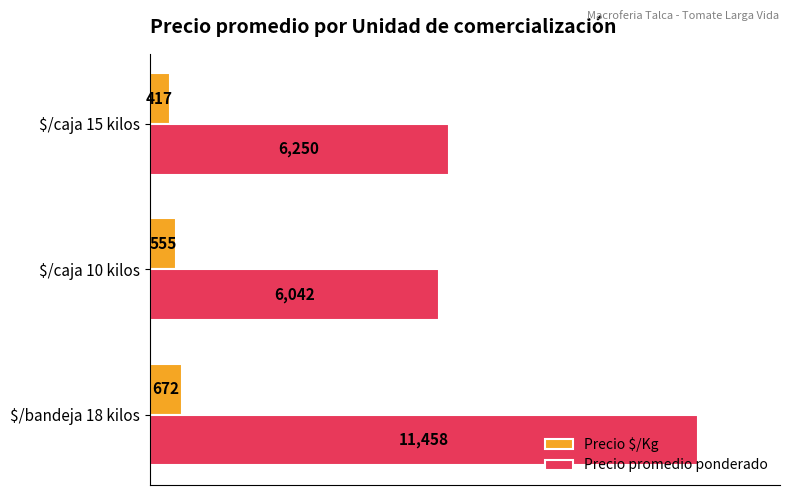

Where is Precio $/Kg nearest to the value 544?

$/caja 10 kilos